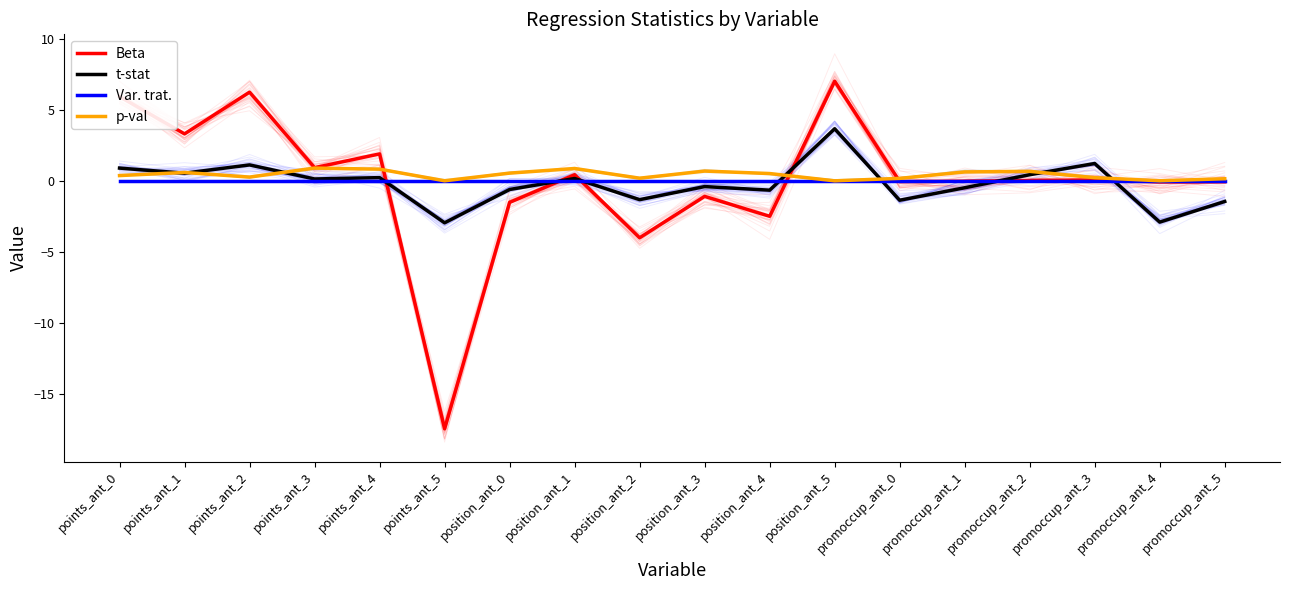

What is the sum of all p-val values?

7.6